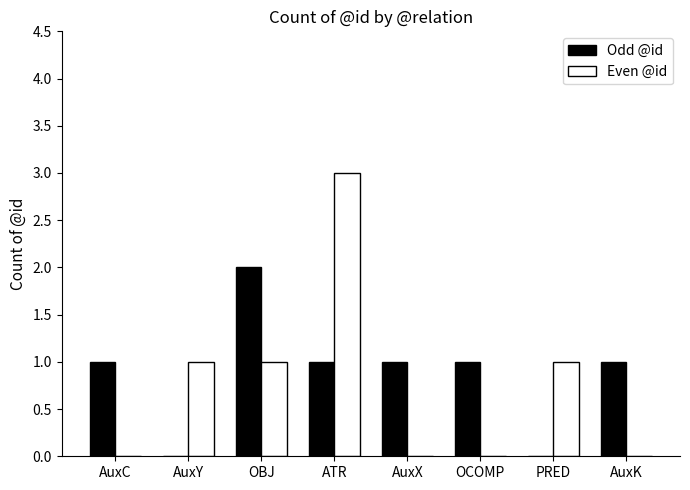

At which category does the chart reach its peak across all series?

ATR